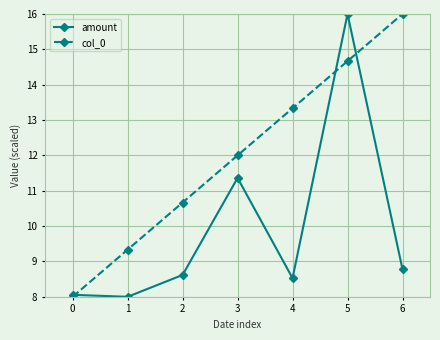

What is the average value of the col_0 series?

12.0